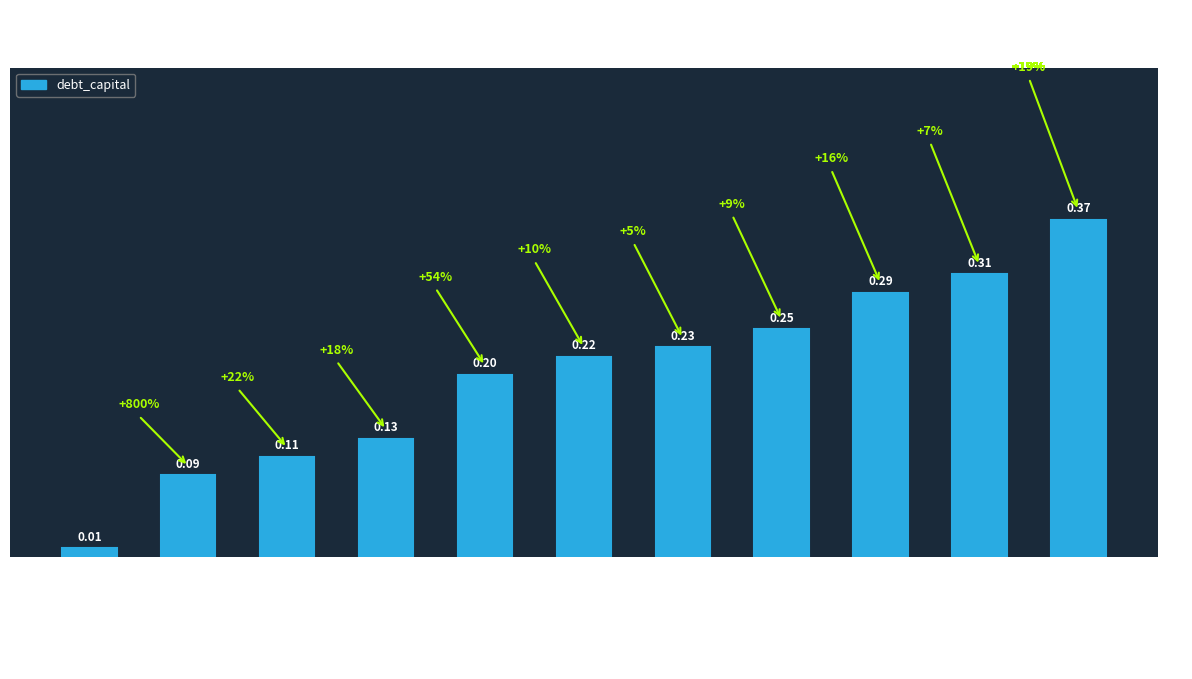

What is the average value?

0.2